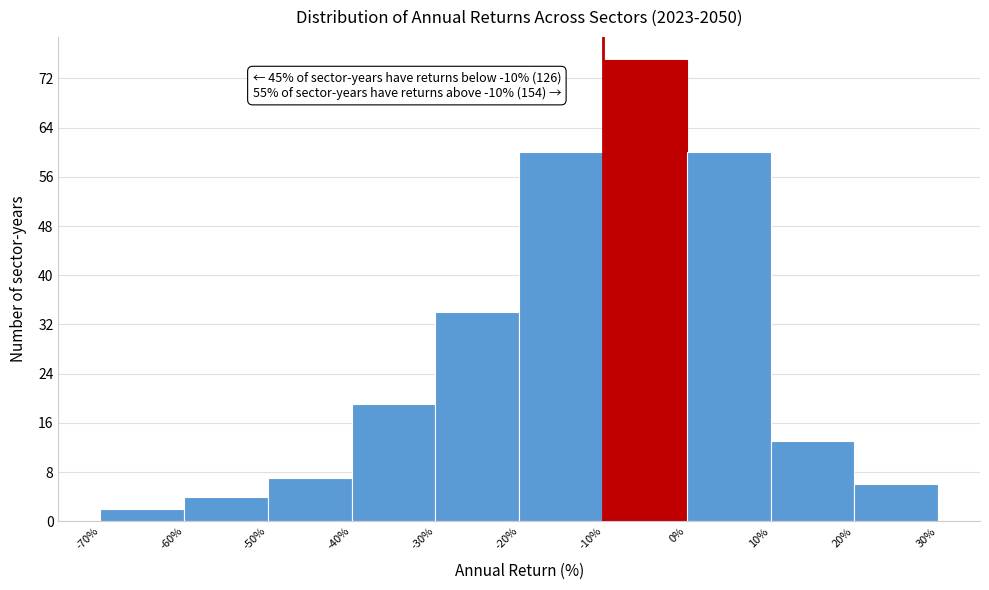

Which range on the x-axis has the tallest bar?

-10% to 0%